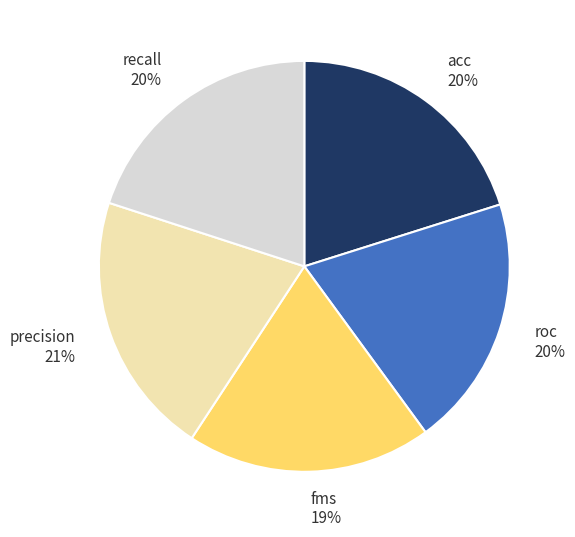

To the nearest percent, what is the difference between the largest and smallest slice percentages?

1%